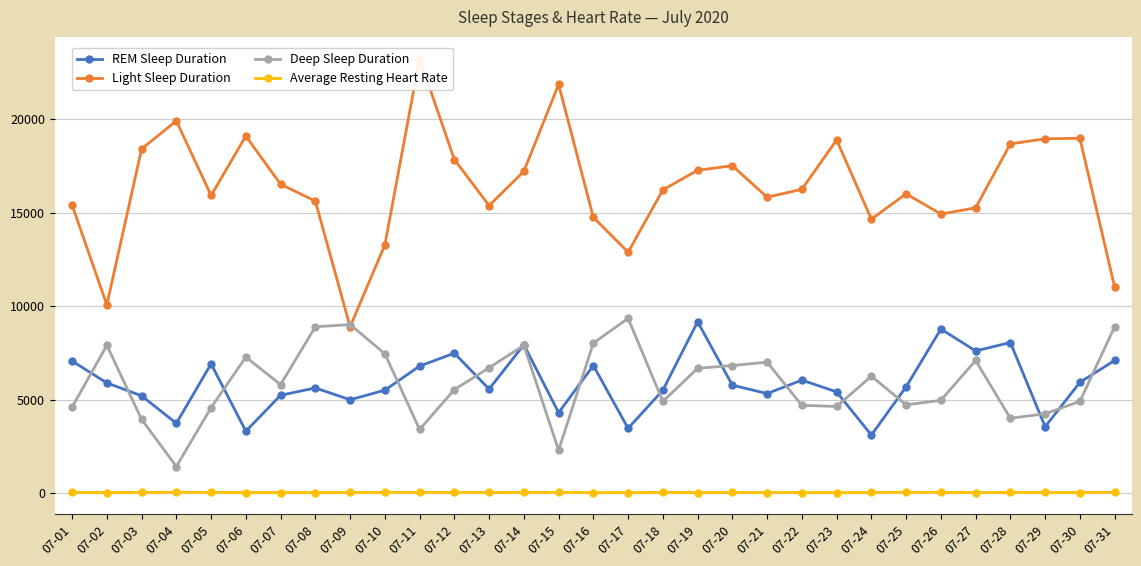

What is the spread (max minus min) of values at 07-16?

14713.7